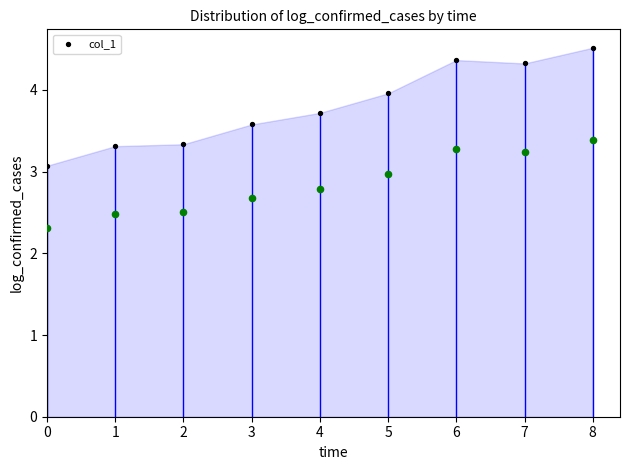

What is the change in value from 0 to 8?

+1.4